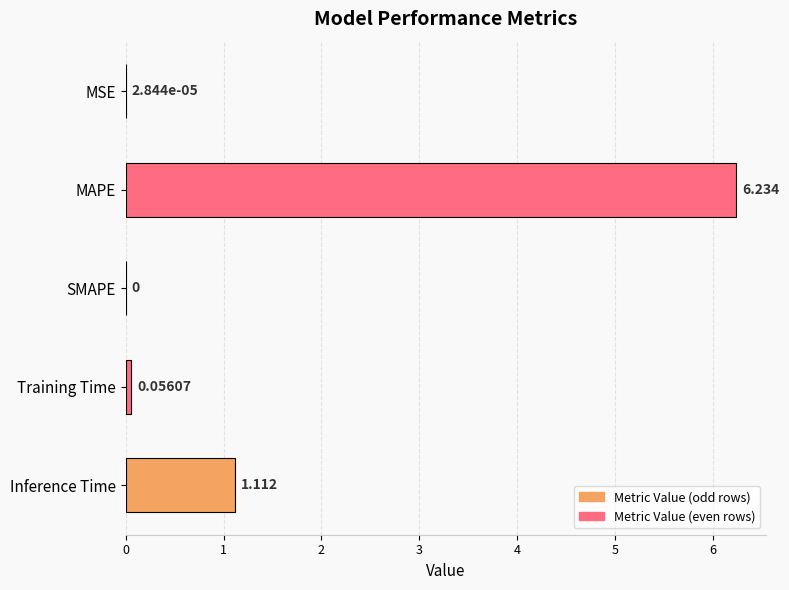

Between Training Time and MSE, which is larger?

Training Time